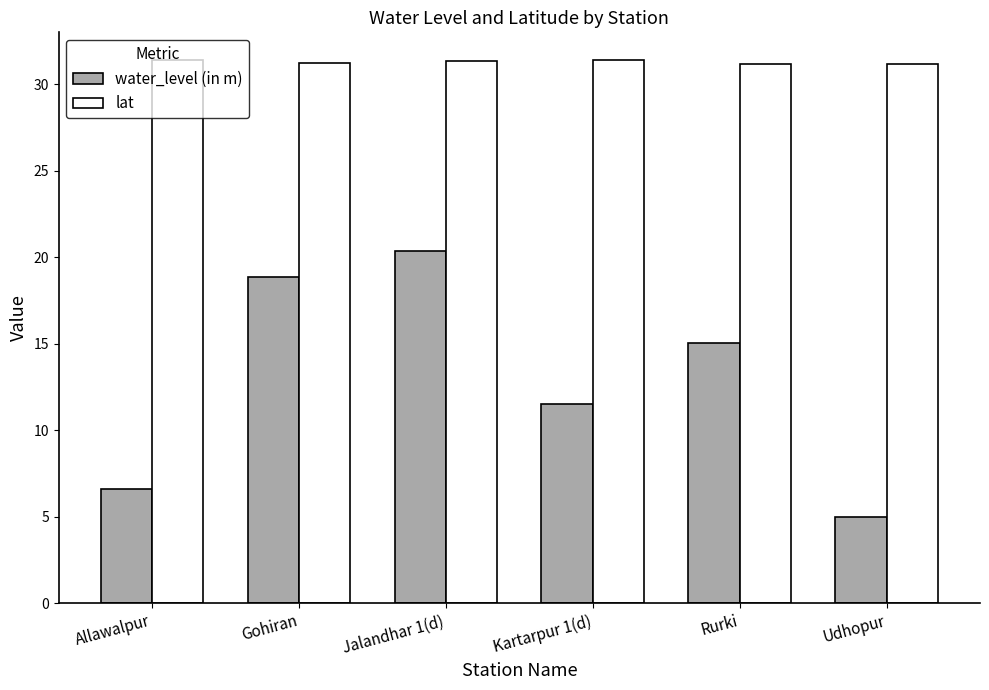

The value of water_level (in m) at Gohiran is 18.9. True or false?

True